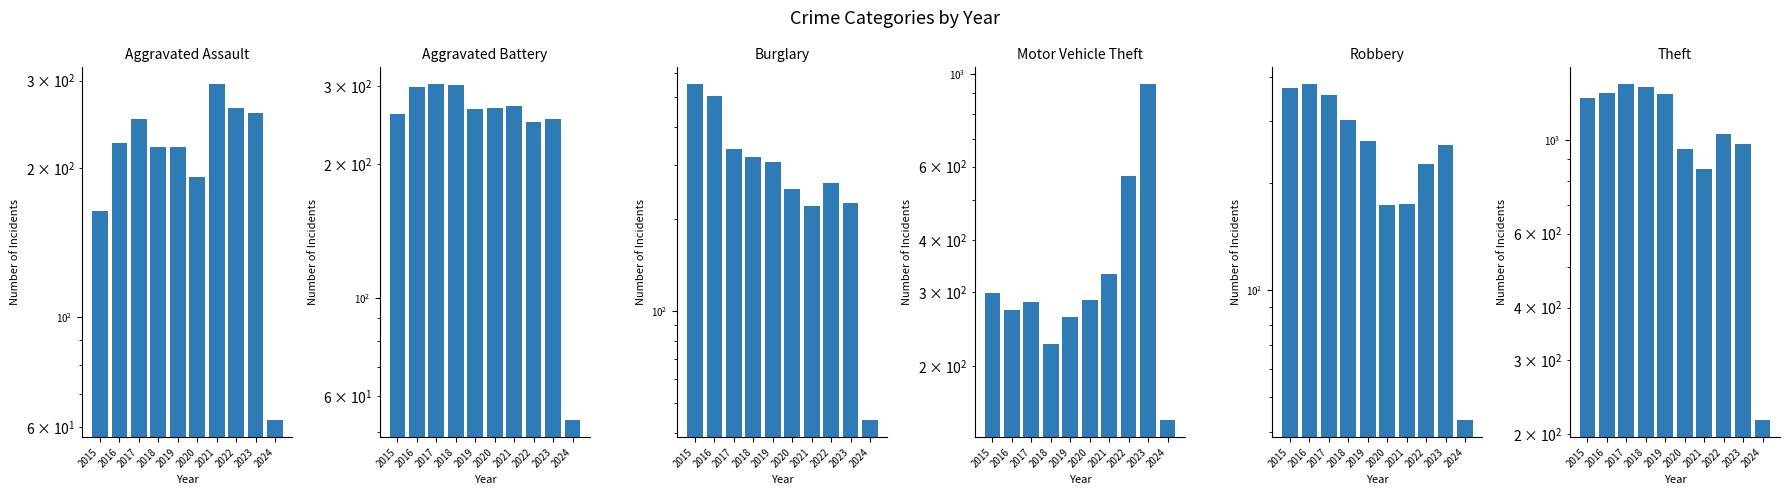

The value of Motor Vehicle Theft at 2023 is 945. True or false?

True